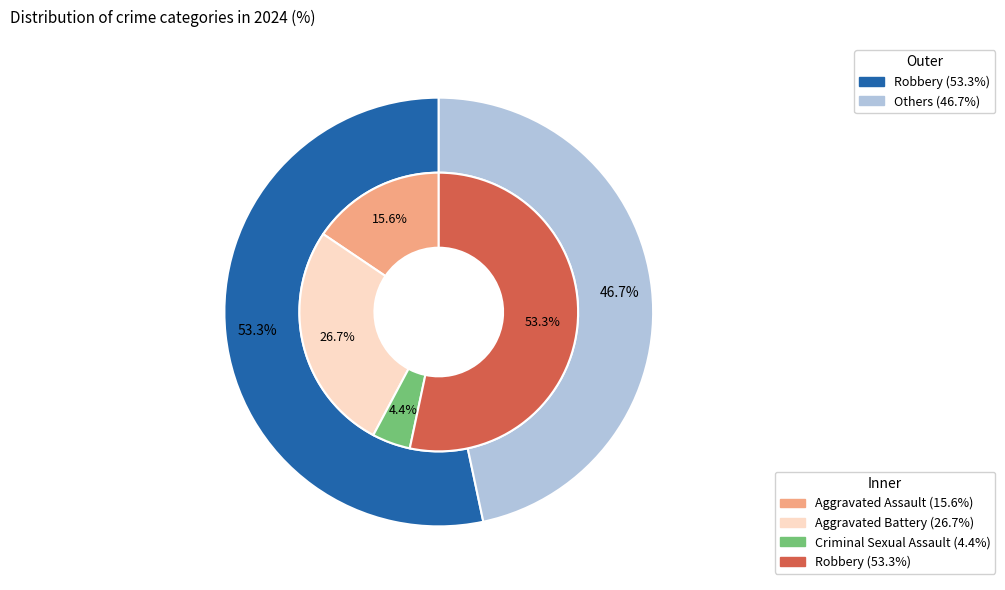

How many segments does this pie chart have?

4